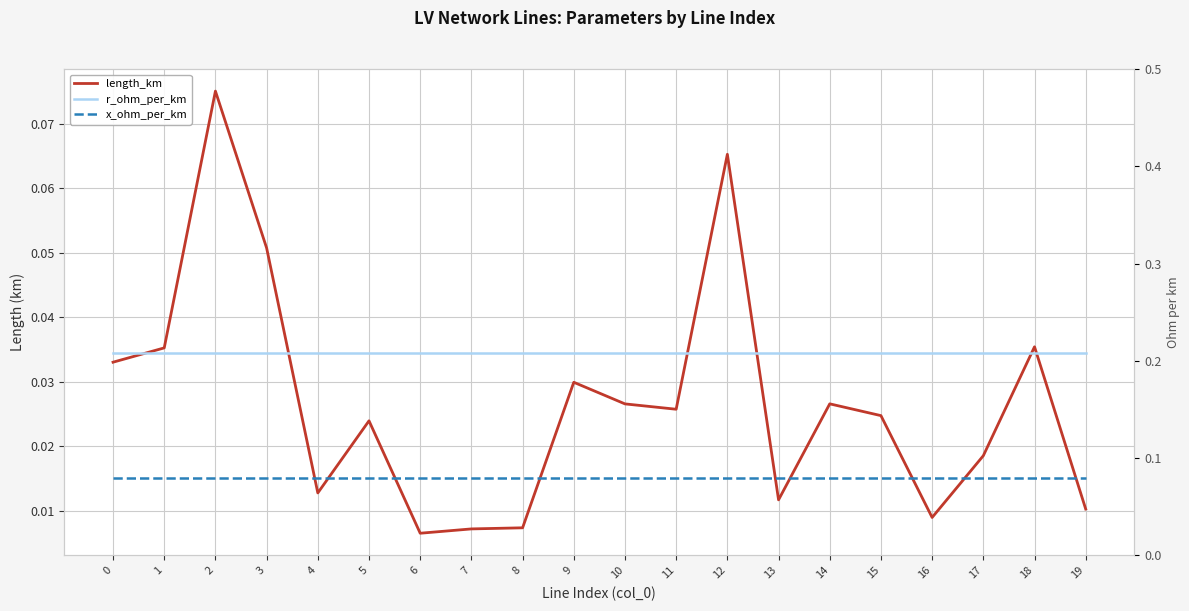

True or false: x_ohm_per_km and length_km intersect in this chart.

False